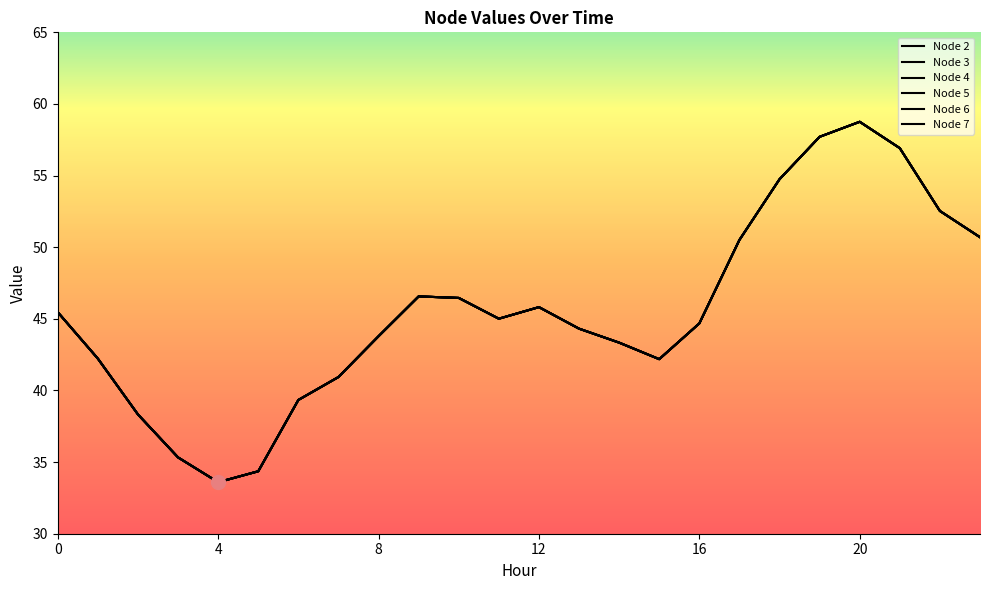

Reading left to right, list all the values displayed in this chart.

Node 2: 45.5	42.2	38.3	35.3	33.6	34.4	39.3	40.9	43.8	46.6	46.5	45.0	45.8	44.3	43.3	42.2	44.7	50.5	54.7	57.7	58.8	56.9	52.5	50.7
Node 3: 45.5	42.2	38.3	35.3	33.6	34.4	39.3	40.9	43.8	46.6	46.5	45.0	45.8	44.3	43.3	42.2	44.7	50.5	54.7	57.7	58.8	56.9	52.5	50.7
Node 4: 45.5	42.2	38.3	35.3	33.6	34.4	39.3	40.9	43.8	46.6	46.5	45.0	45.8	44.3	43.3	42.2	44.7	50.5	54.7	57.7	58.8	56.9	52.5	50.7
Node 5: 45.5	42.2	38.3	35.3	33.6	34.4	39.3	40.9	43.8	46.6	46.5	45.0	45.8	44.3	43.3	42.2	44.7	50.5	54.7	57.7	58.8	56.9	52.5	50.7
Node 6: 45.5	42.2	38.3	35.3	33.6	34.4	39.3	40.9	43.8	46.6	46.5	45.0	45.8	44.3	43.3	42.2	44.7	50.5	54.7	57.7	58.8	56.9	52.5	50.7
Node 7: 45.5	42.2	38.3	35.3	33.6	34.4	39.3	40.9	43.8	46.6	46.5	45.0	45.8	44.3	43.3	42.2	44.7	50.5	54.7	57.7	58.8	56.9	52.5	50.7